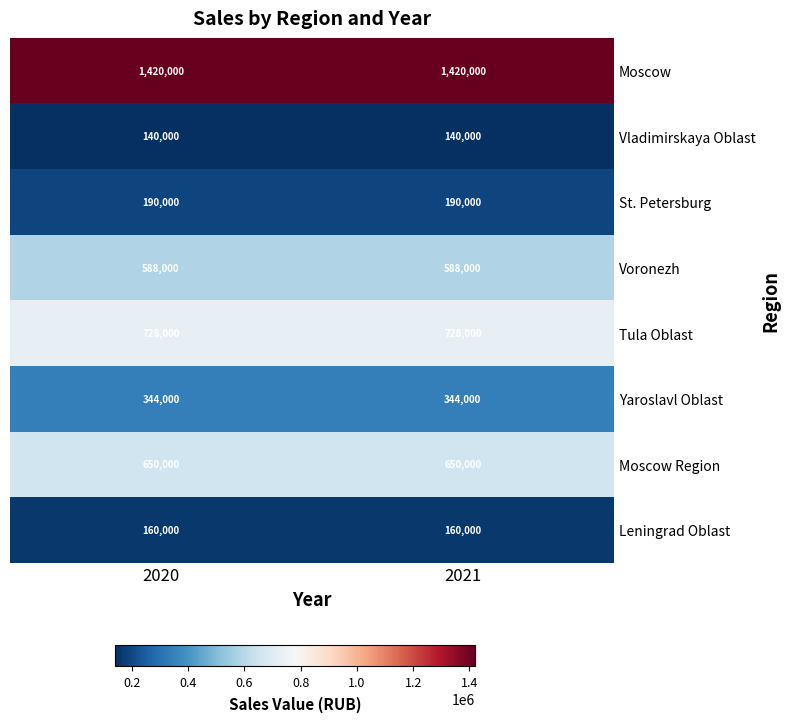

Is it true that Moscow Region equals 650000 at 2021?

True